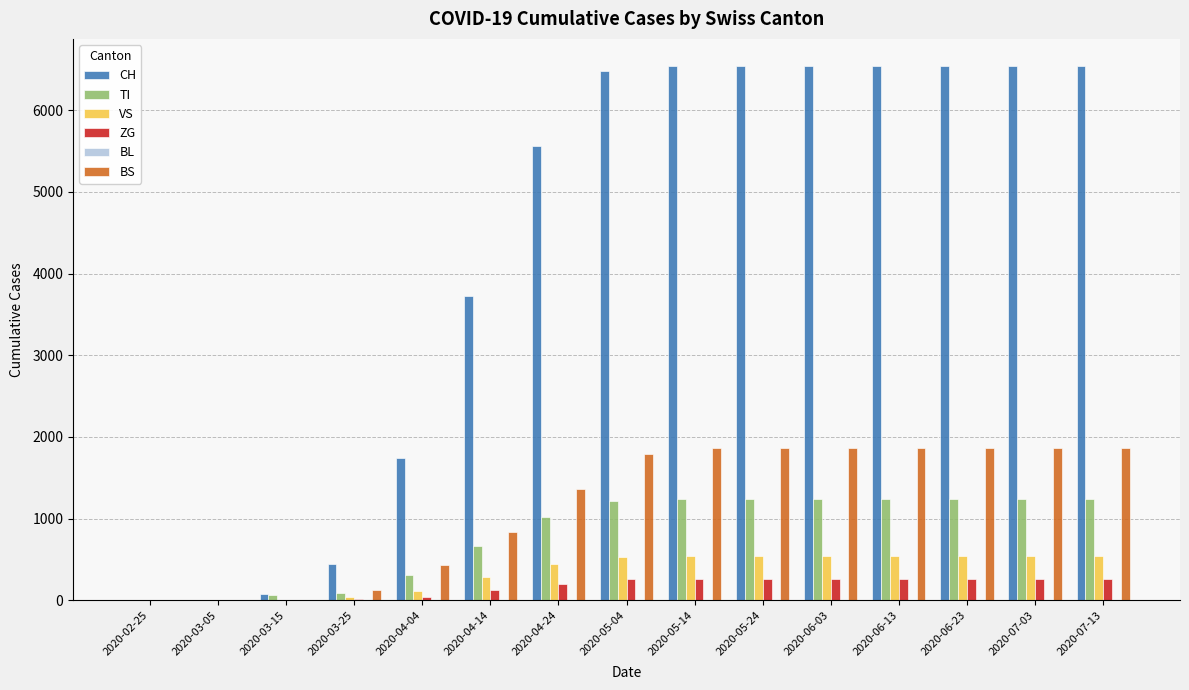

Is the value of BS at 2020-07-13 greater than the value of TI at 2020-04-24?

Yes